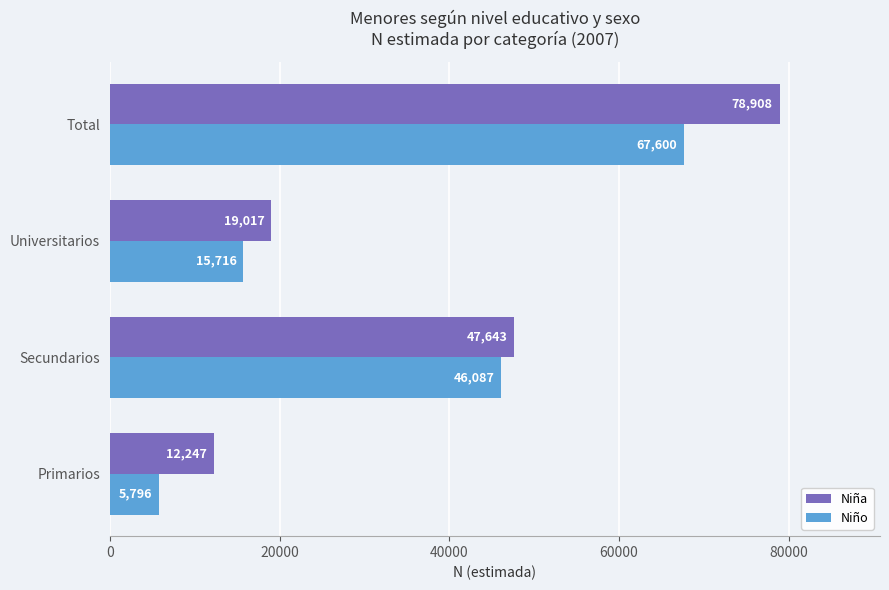

Rank the categories by Niña value from lowest to highest.

Primarios, Universitarios, Secundarios, Total